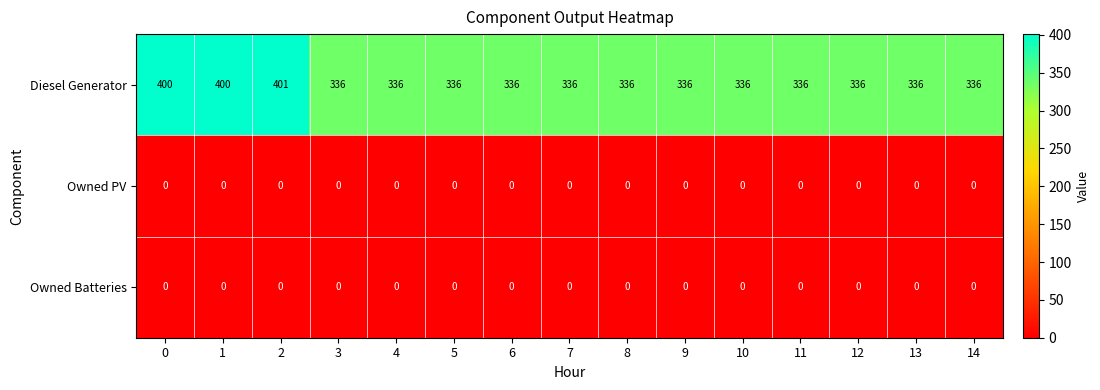

Which series has the widest spread of values?

Diesel Generator